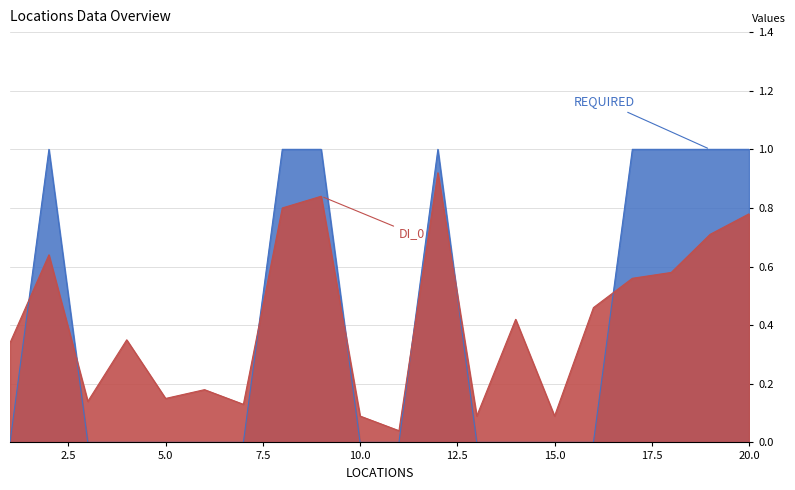

Between which two adjacent categories do DI_0 and REQUIRED first intersect?

1 and 2